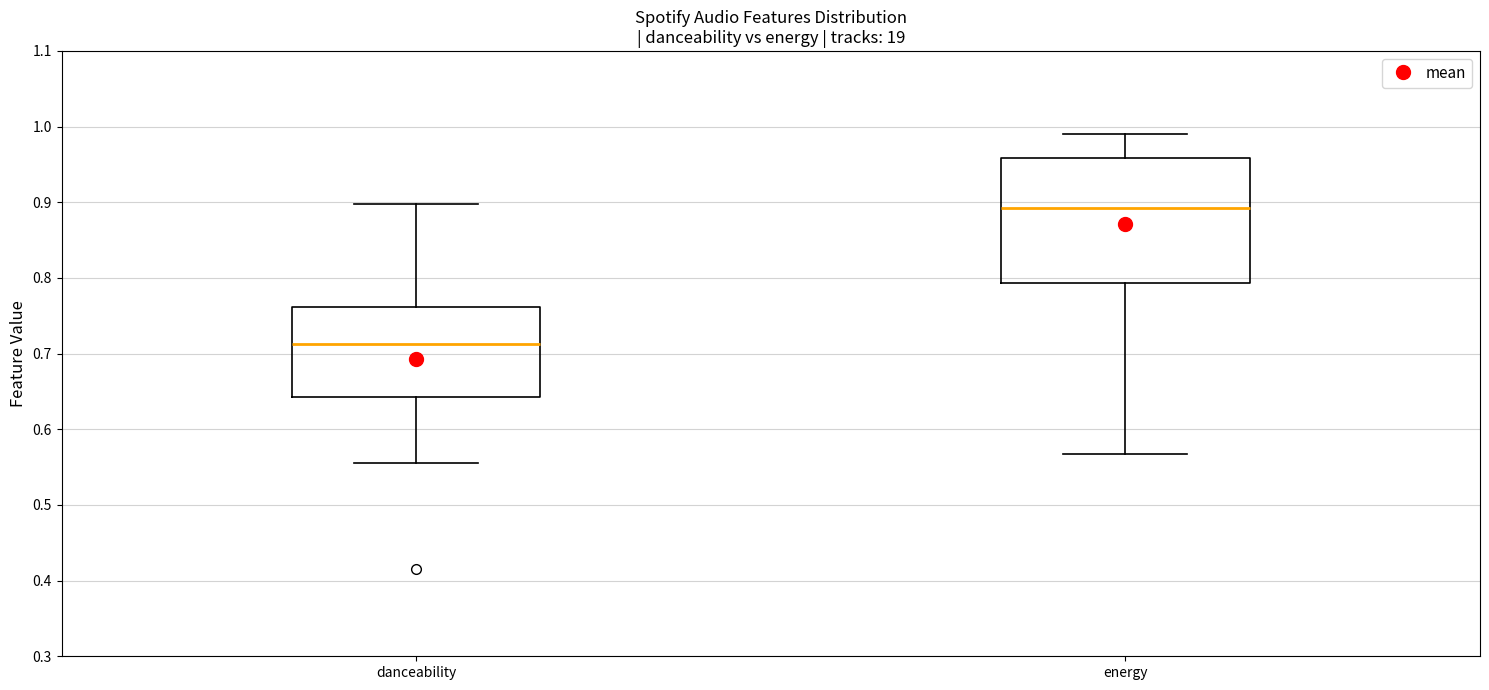

Which box is the tallest, from its lower edge to its upper edge?

energy